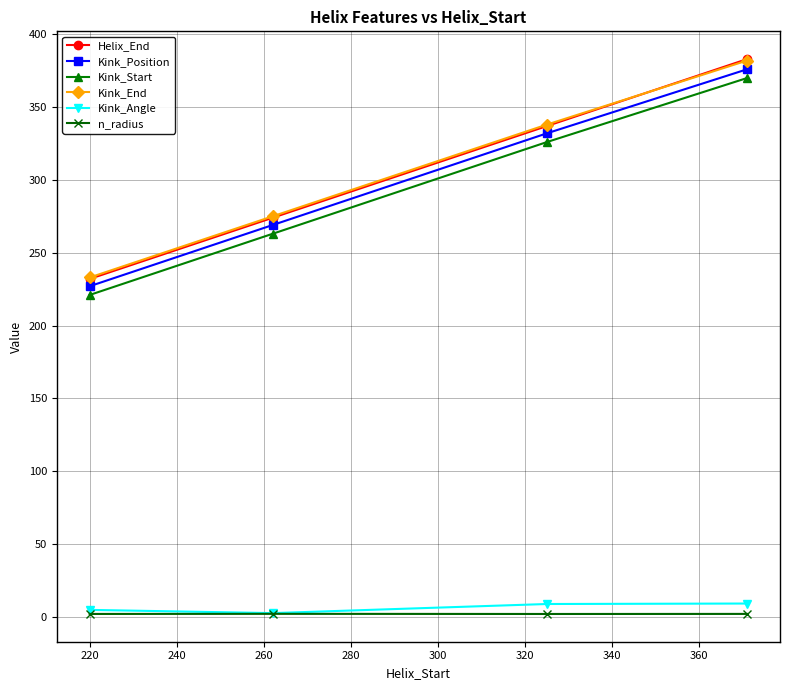

In n_radius, how many points are higher than both neighbors (excluding endpoints)?

1